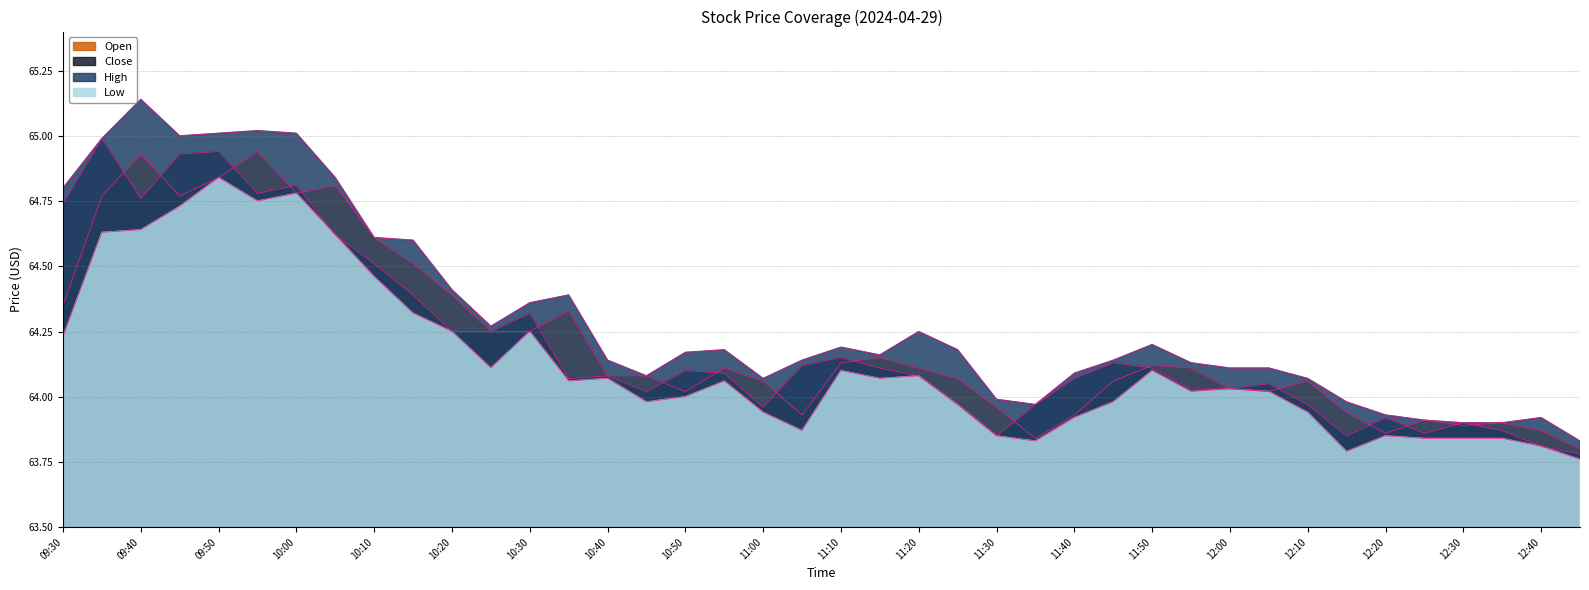

Rank the categories by Close value from lowest to highest.

12:45, 12:40, 11:30, 12:15, 12:25, 12:35, 12:30, 12:20, 11:00, 11:25, 11:35, 12:10, 10:45, 11:55, 12:00, 12:05, 10:35, 11:40, 10:40, 11:20, 10:55, 10:50, 11:15, 11:50, 11:05, 11:45, 11:10, 10:20, 10:25, 10:30, 10:15, 10:10, 10:05, 09:30, 09:40, 09:55, 10:00, 09:45, 09:50, 09:35